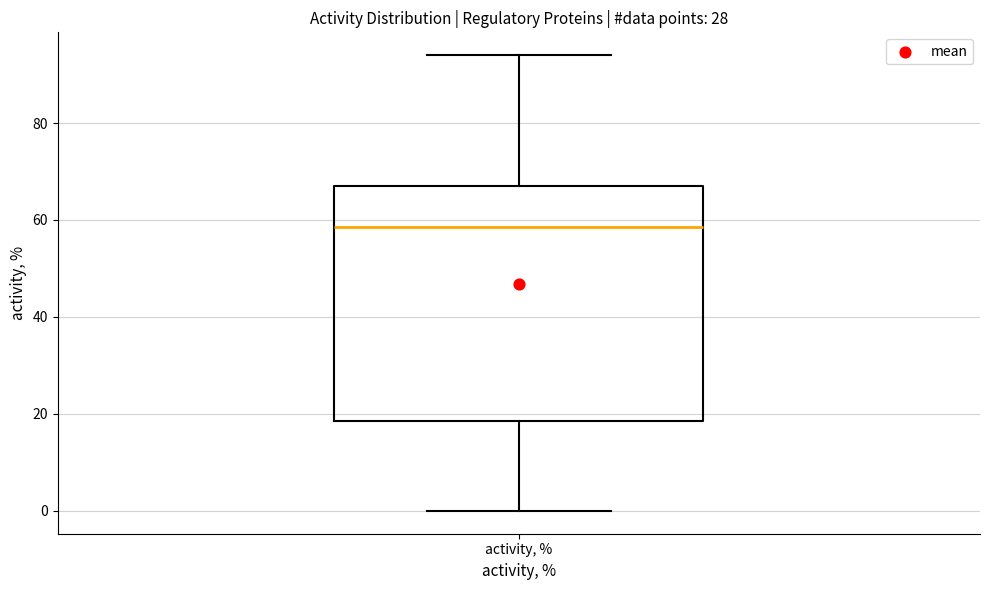

Read this box plot against the y-axis: the position of the median line, the range covered by the box, and the ends of both whiskers. The values are not printed on the chart, so give them approximately, as read against the axis.

median 58, box 18 to 68, whiskers 0 to 94